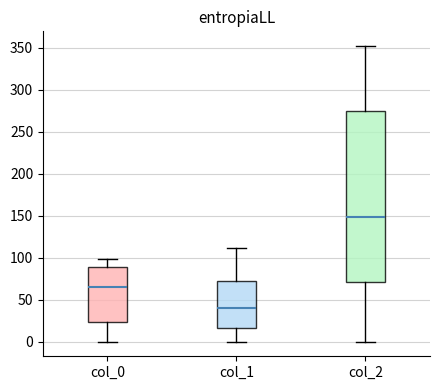

Where does the upper whisker of the box for col_1 end on the y-axis? The values are not printed on the chart, so give them approximately, as read against the axis.

110